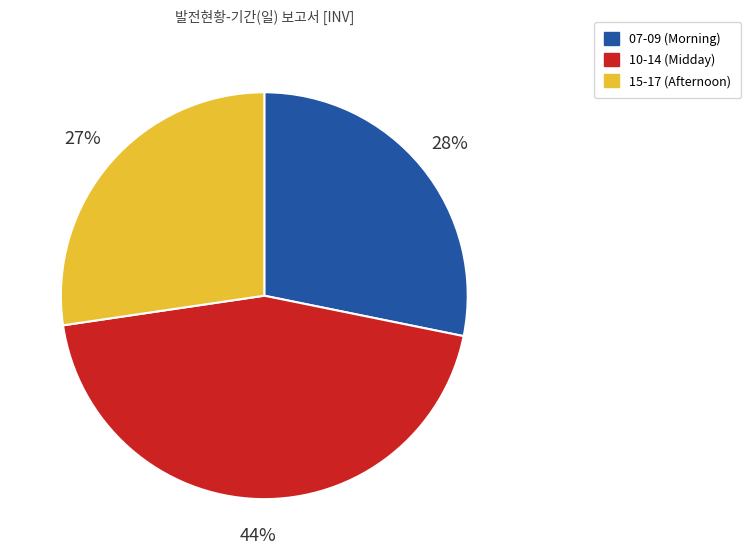

To the nearest percent, what is the average slice percentage?

33%